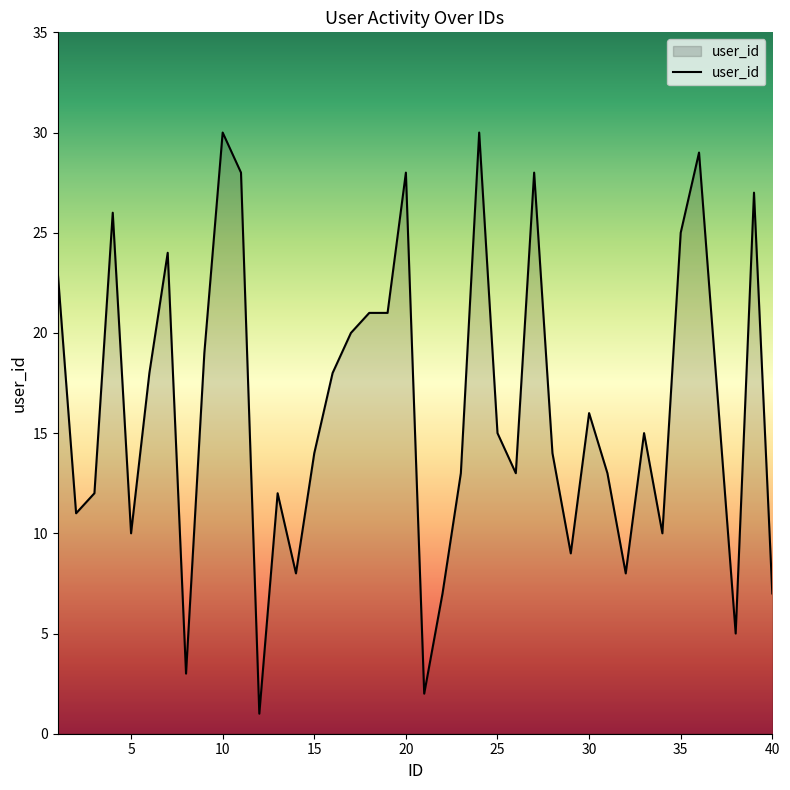

What is the difference between the maximum and minimum values?

29